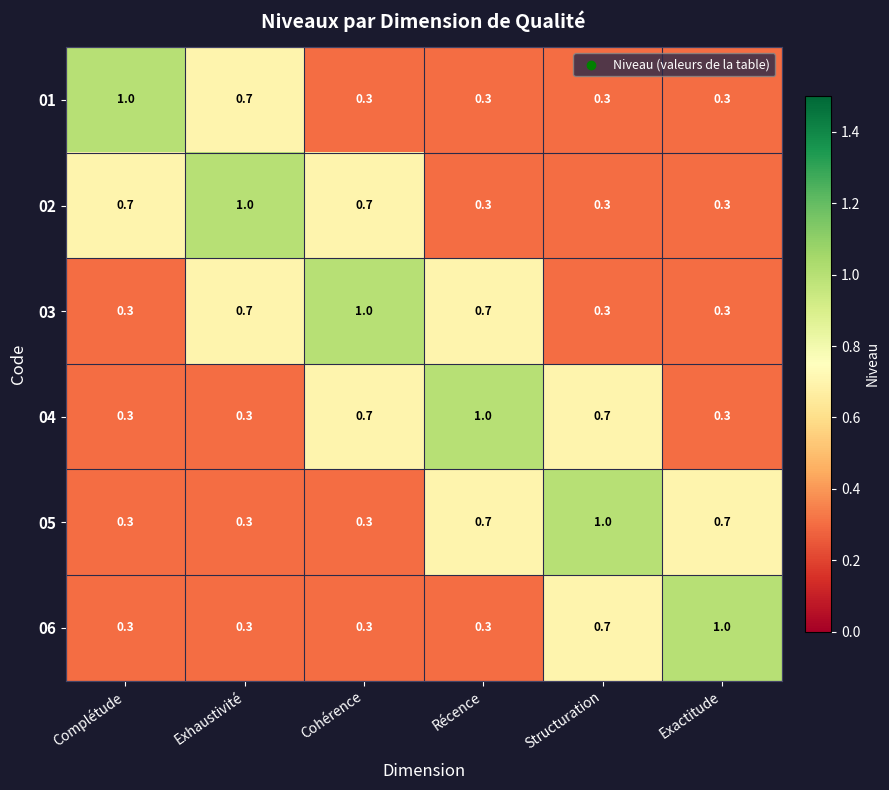

Count the number of categories in the chart.

6